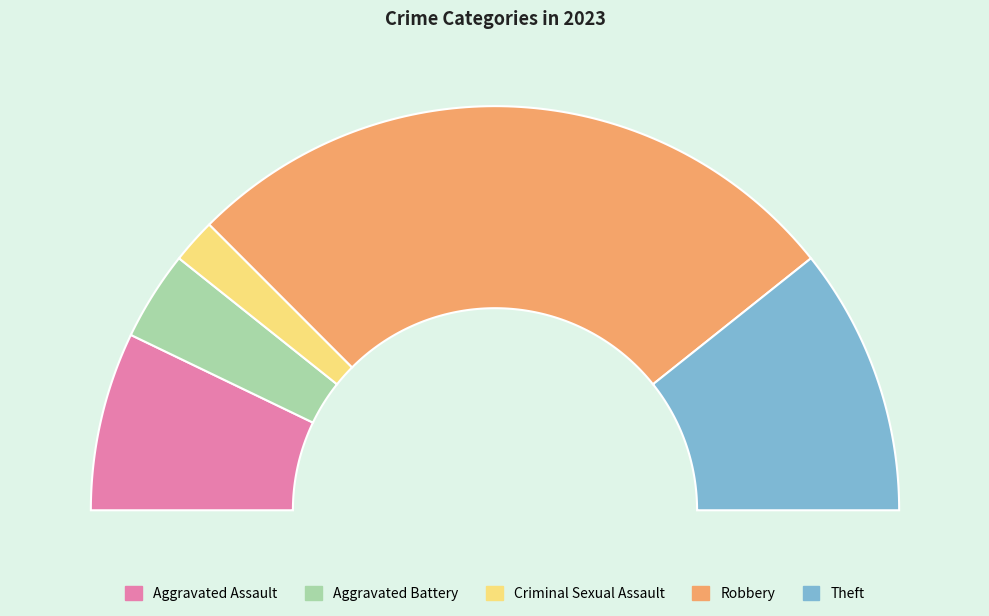

Which category has the biggest portion of the pie?

Robbery